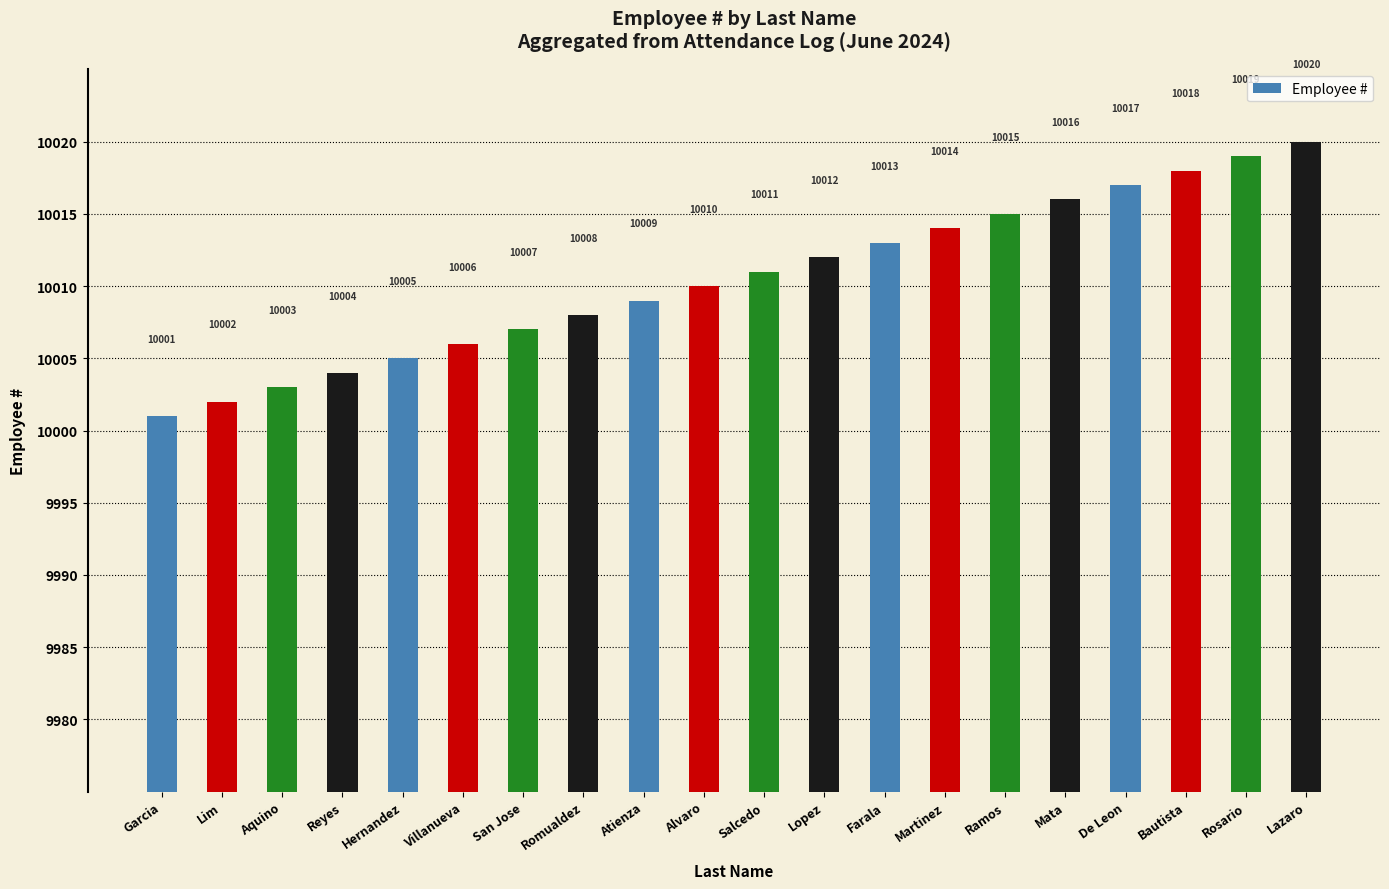

What position from the right is Reyes?

17